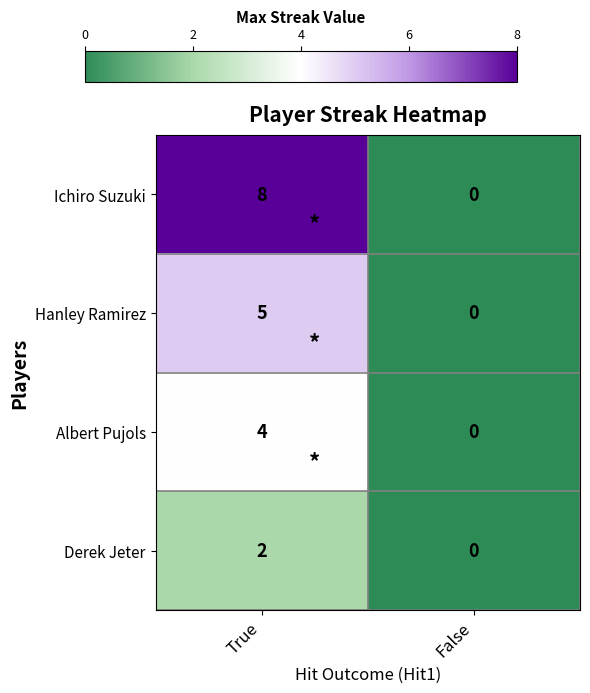

What is the difference between the Ichiro Suzuki values at True and False?

8